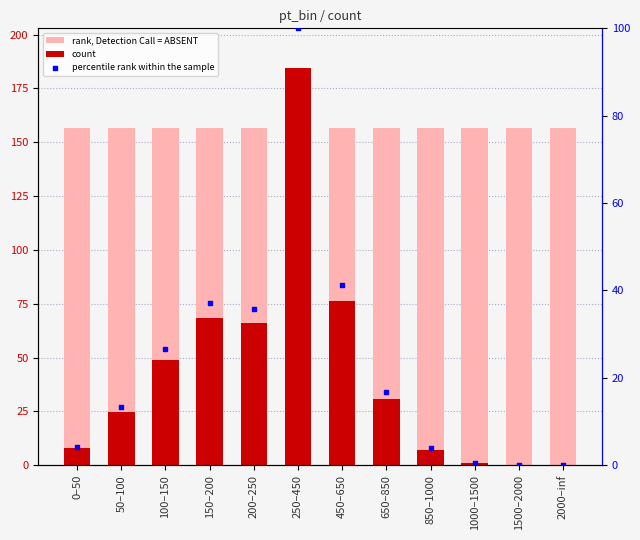

What are all the series names shown in the legend?

rank, Detection Call = ABSENT, count, percentile rank within the sample